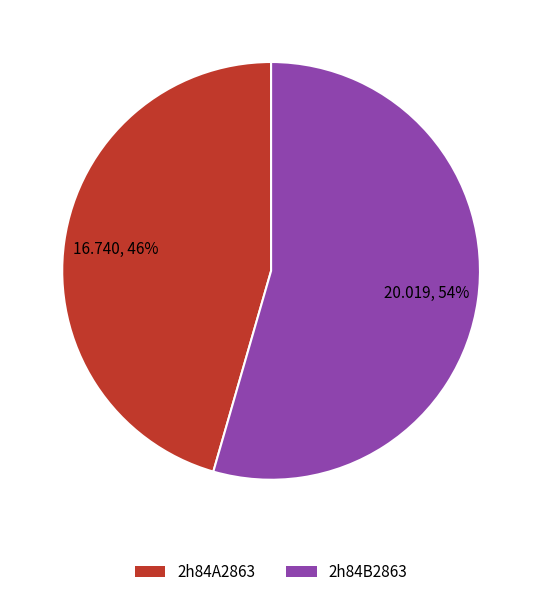

Which slice is the smallest?

2h84A2863